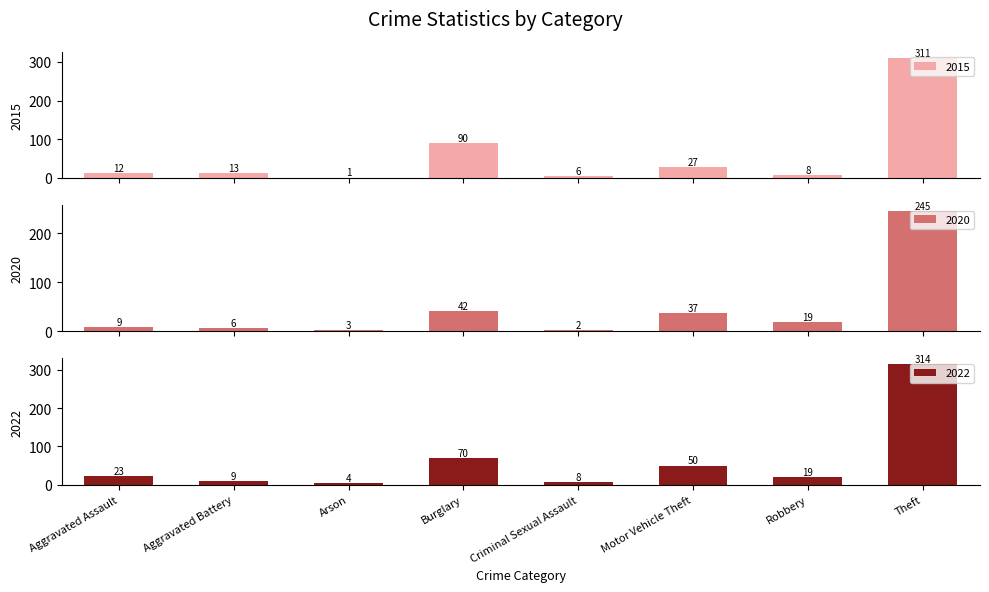

Is the value of 2020 at Robbery greater than the value of 2022 at Criminal Sexual Assault?

Yes